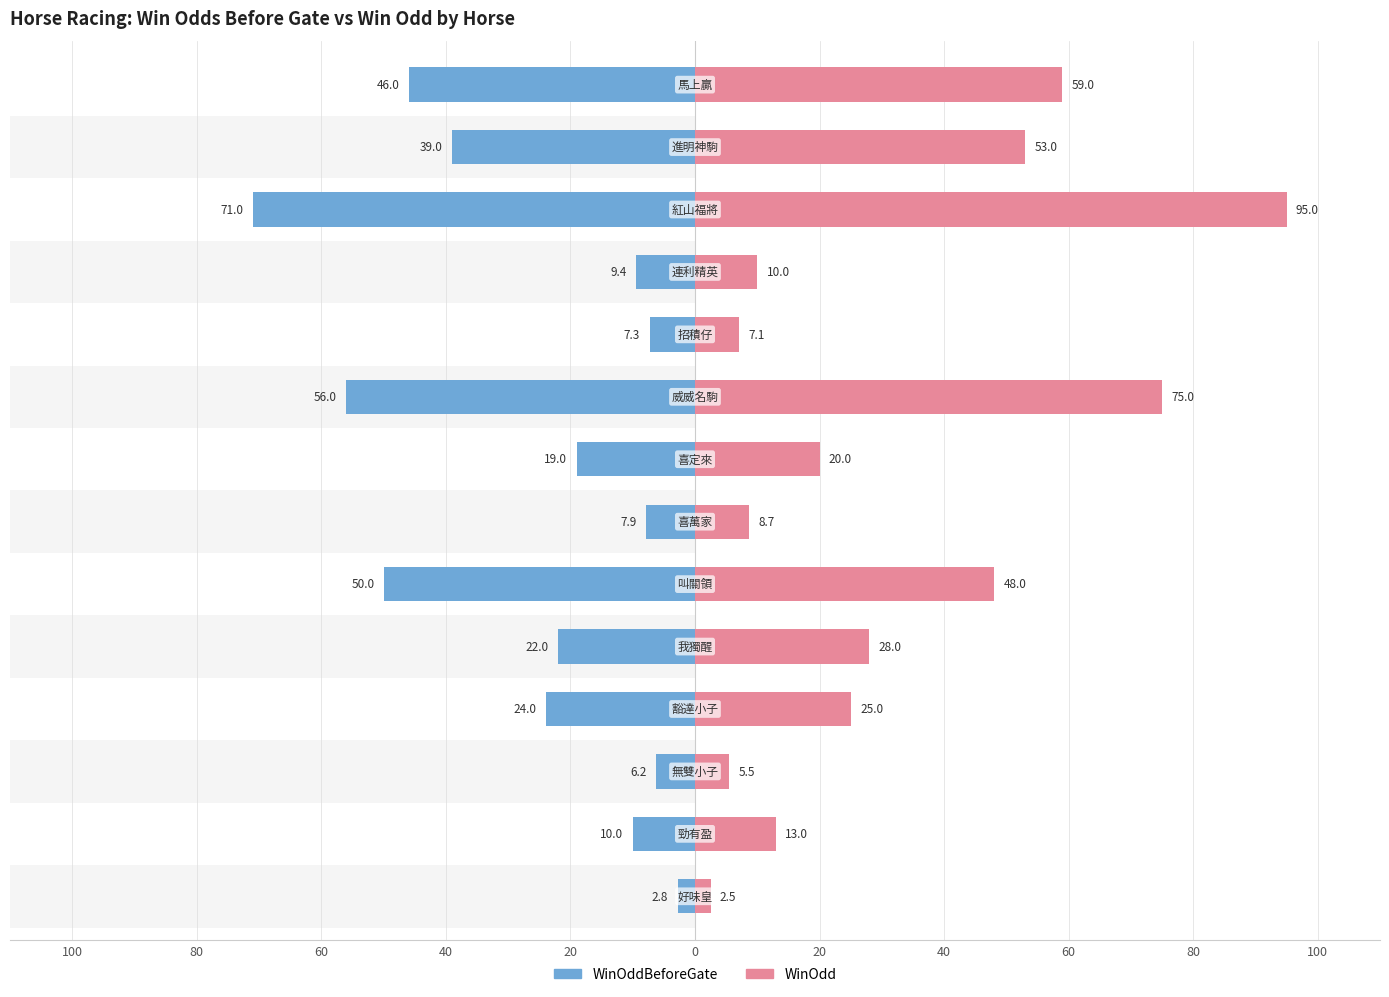

The value of WinOddBeforeGate at 80 is -14.8. True or false?

False